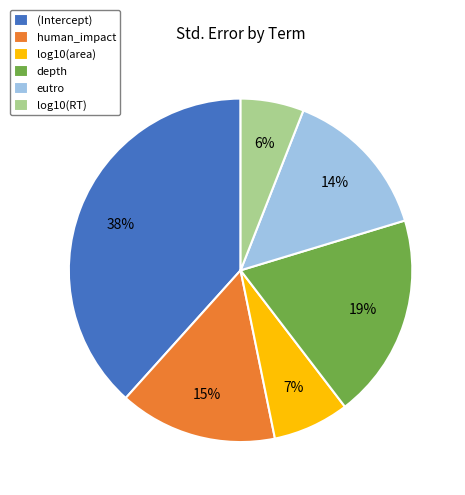

The log10(area) slice represents 13% of the pie. True or false?

False